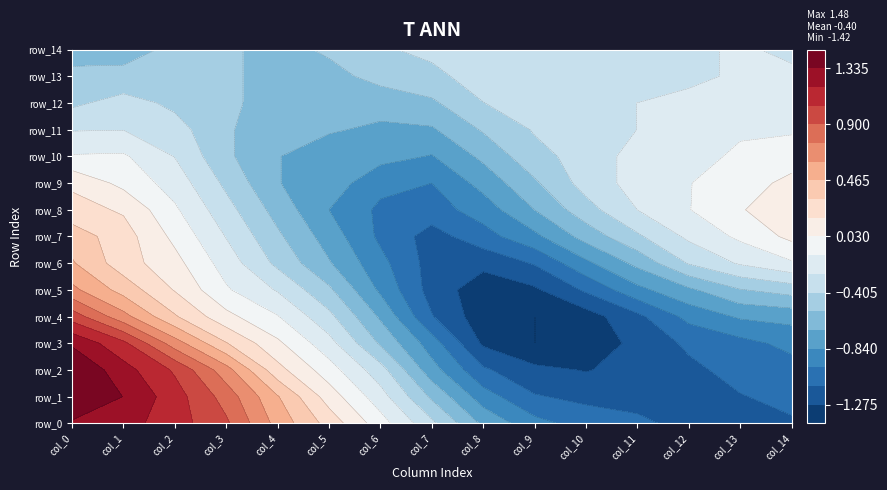

What is the average value of the row_4 series?

-0.5